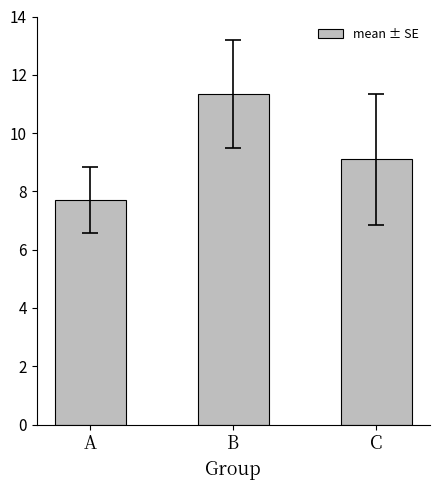

What is the sum of all values?

28.1